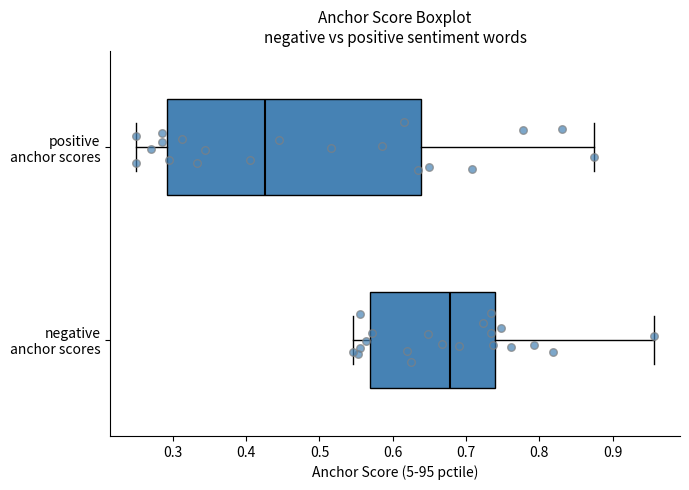

Reading bottom to top, transcribe this box plot: for each box, give where its median line is, the range the box spans, and where its two whiskers end, as read against the x-axis. The values are not printed on the chart, so give them approximately, as read against the axis.

negative anchor scores: median 0.68, box 0.57 to 0.74, whiskers 0.55 to 0.96
positive anchor scores: median 0.43, box 0.29 to 0.64, whiskers 0.25 to 0.88